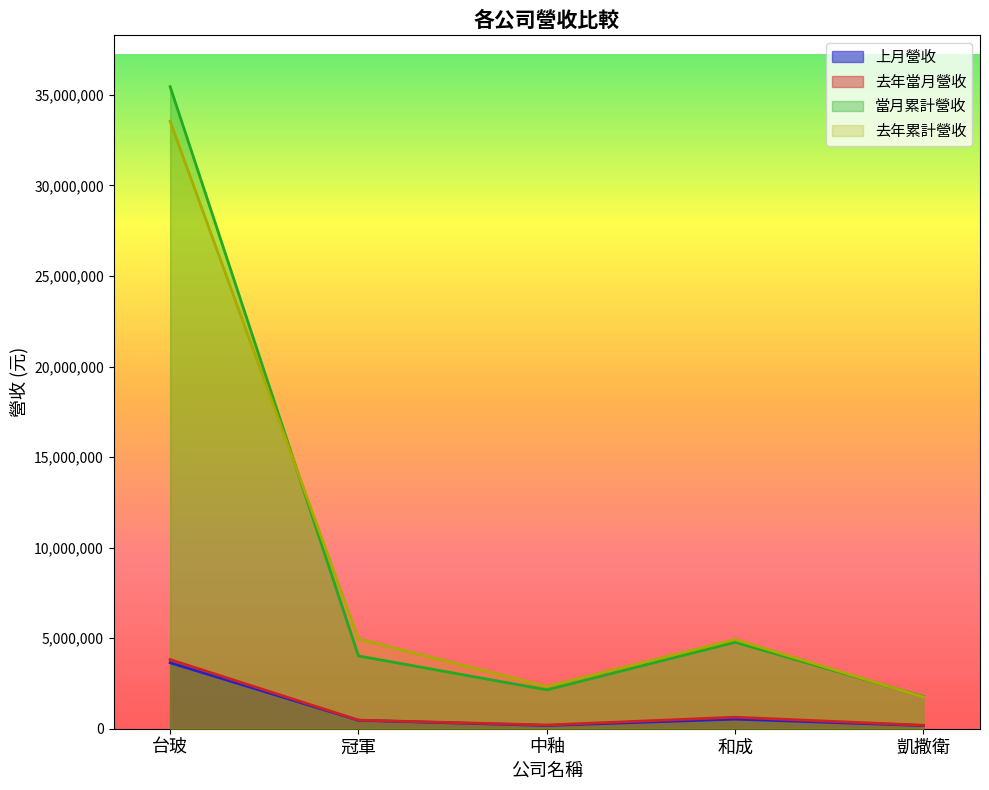

Does the chart have visible grid lines?

No